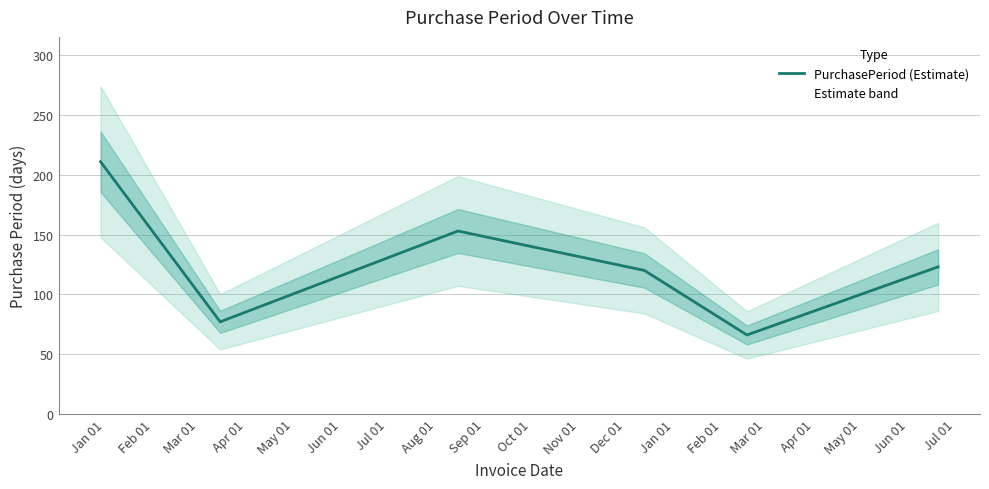

What is the highest value of the PurchasePeriod (Estimate) series?

211